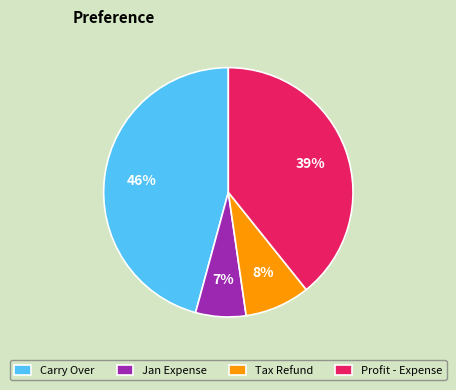

To the nearest percent, what percentage of the pie is Profit - Expense?

39%